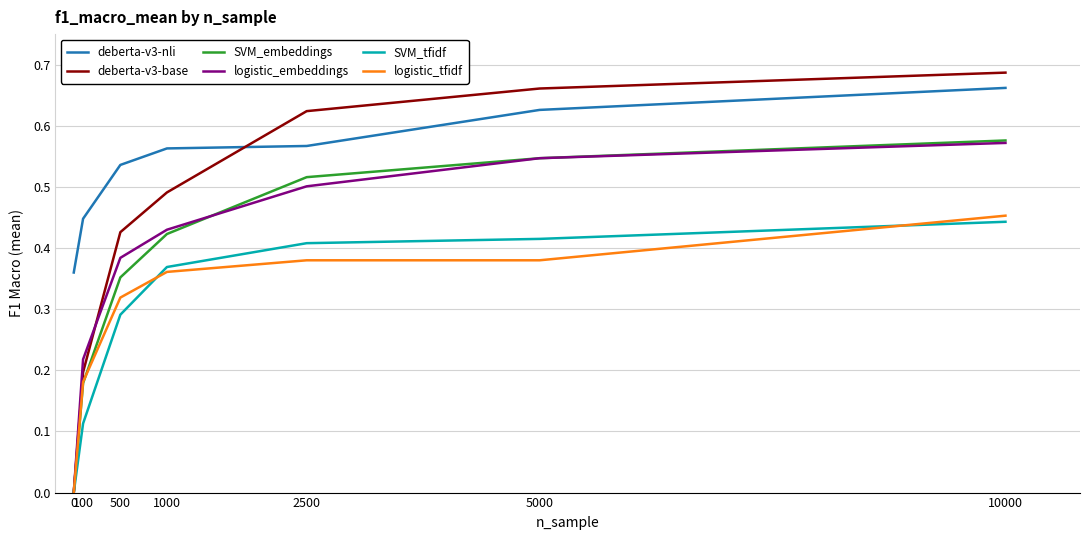

What is the total value across all series at 100?

1.3